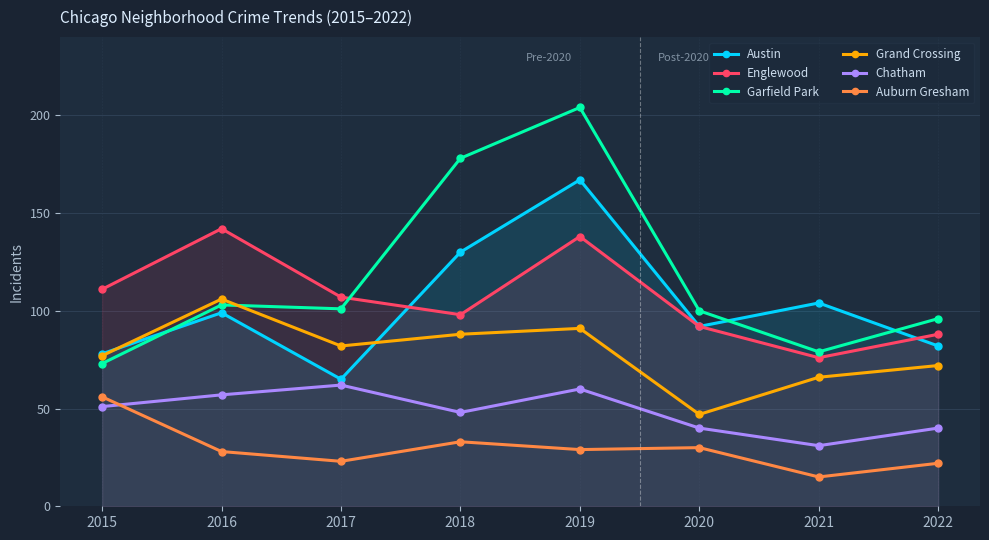

True or false: Englewood has a value of 180 at 2017.

False